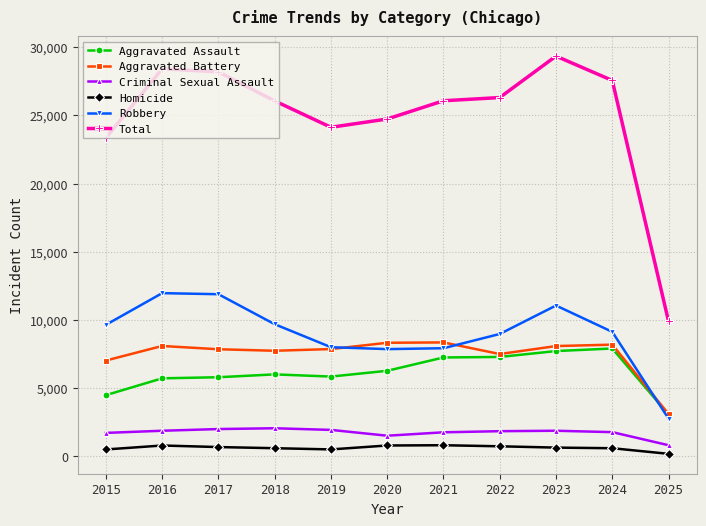

What is the difference between the Robbery values at 2023 and 2018?

1371